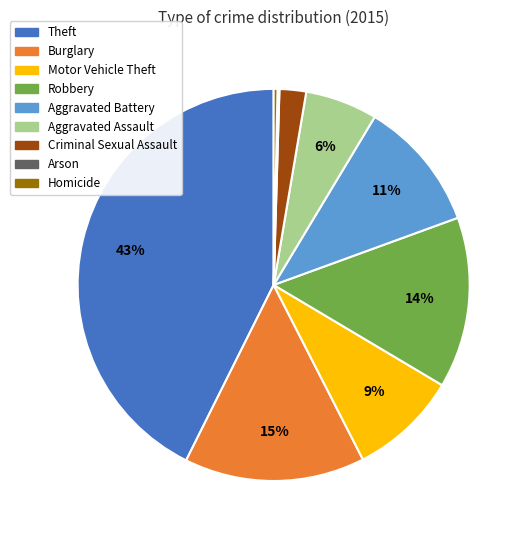

Is the sum of Aggravated Battery and Aggravated Assault greater than half?

No